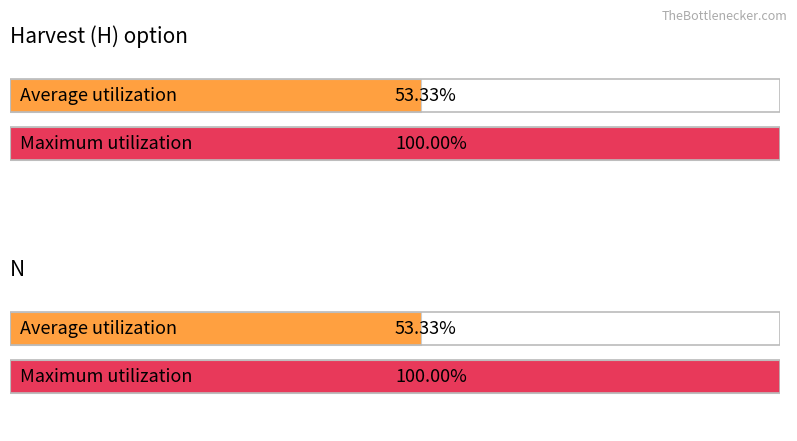

Is it true that N equals 87 at 60?

False